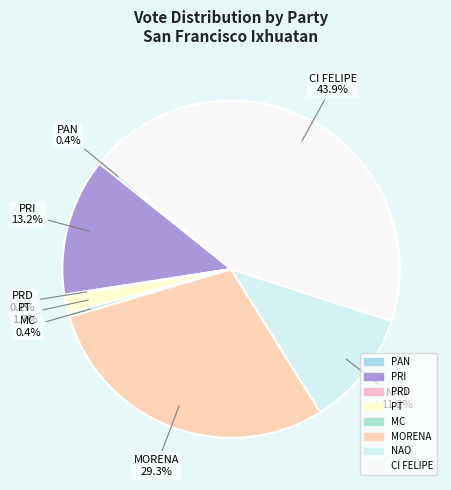

Combined, what portion of the pie is PRI and CI FELIPE?

57.0%